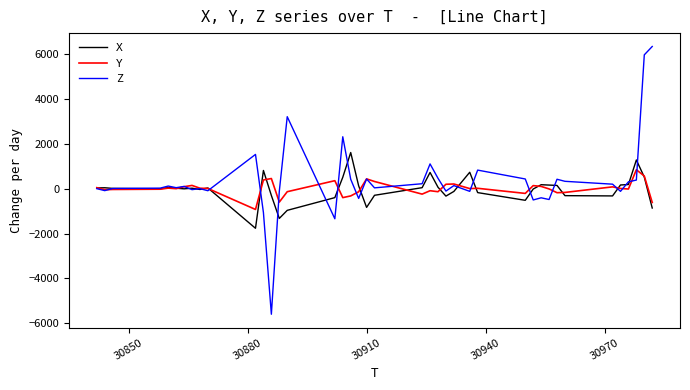

What is the highest value of the X series?

1616